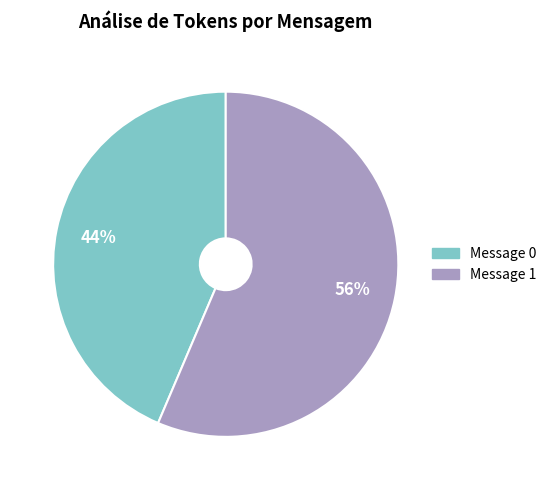

Between Message 0 and Message 1, which is larger?

Message 1